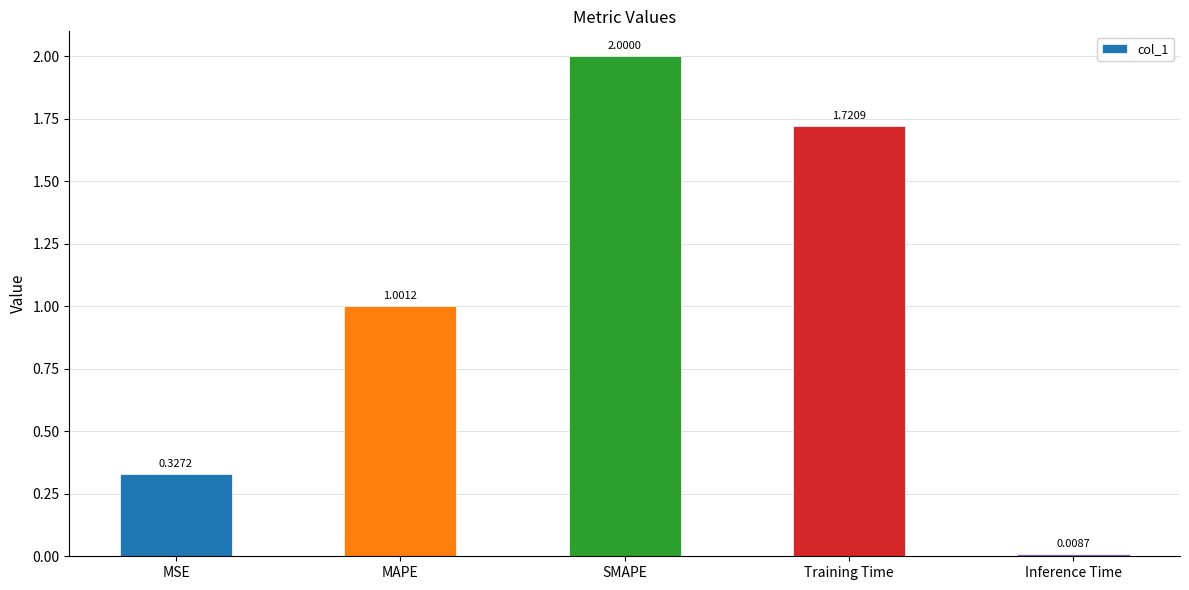

How many bars are there in total?

5